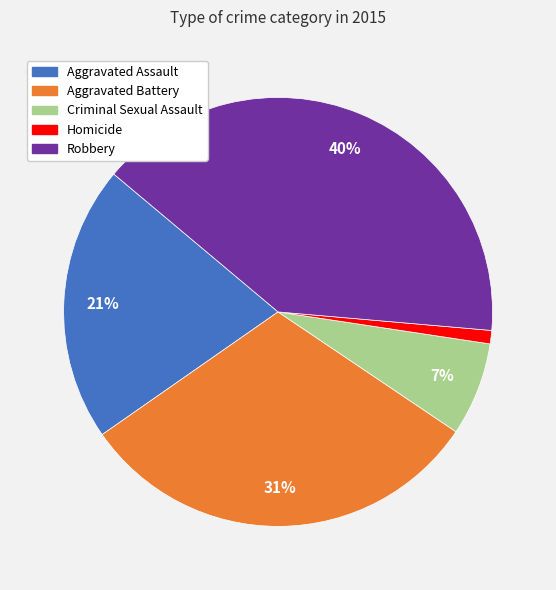

To the nearest percent, what is the difference between the largest and smallest slice percentages?

39%